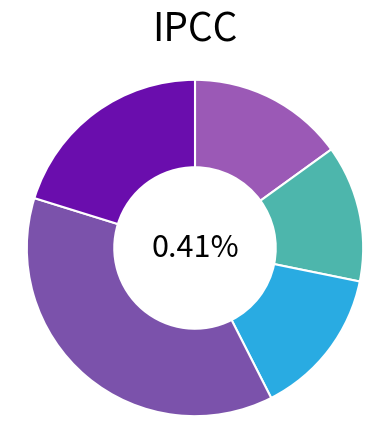

The Total slice represents 31% of the pie. True or false?

False